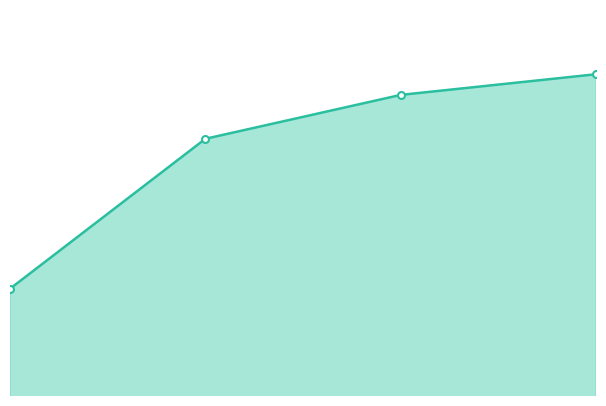

What is the difference between the second highest and second lowest values?

289889